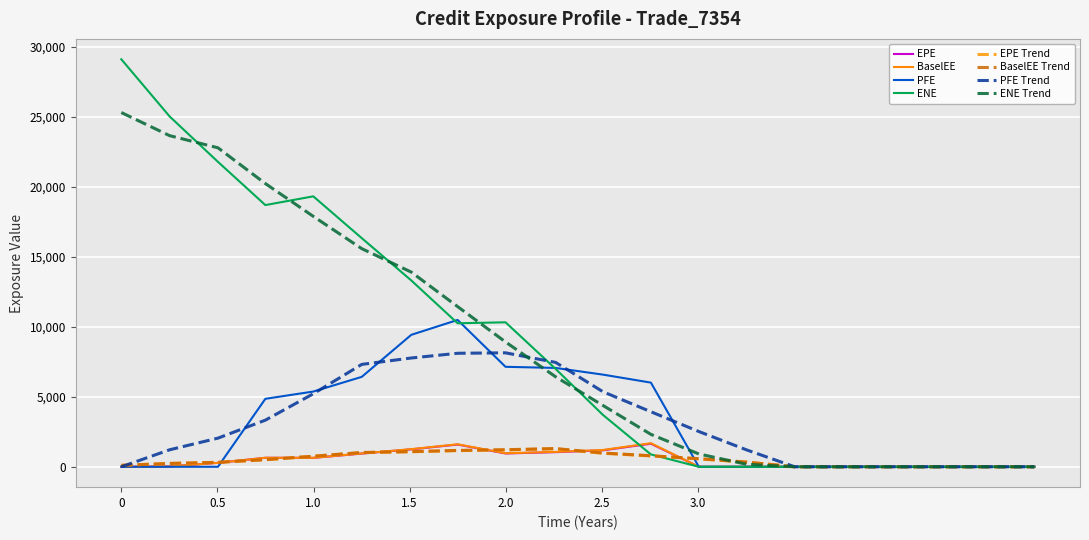

Does the chart have visible grid lines?

Yes